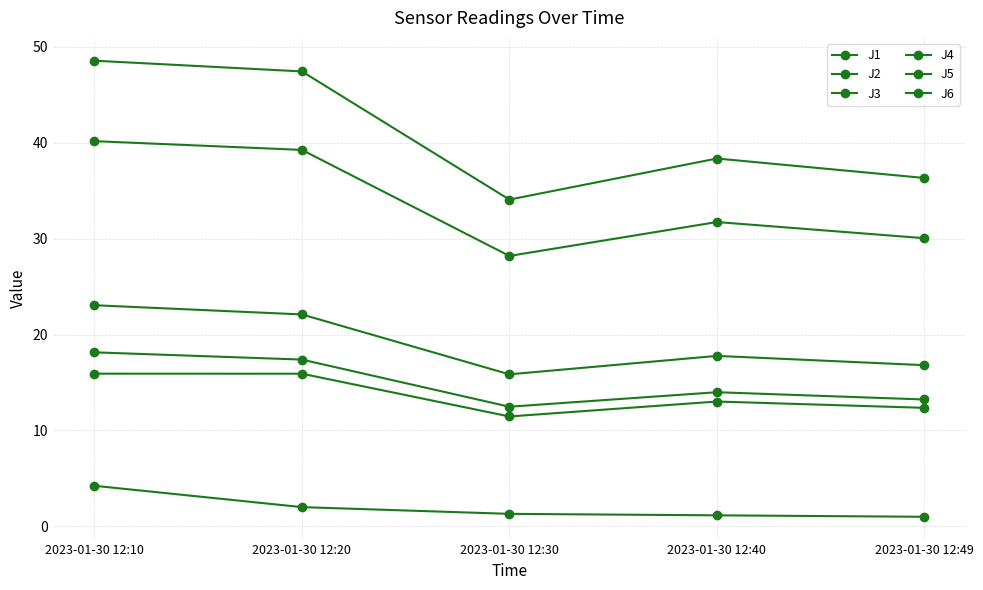

True or false: J4 and J6 cross at least once.

False